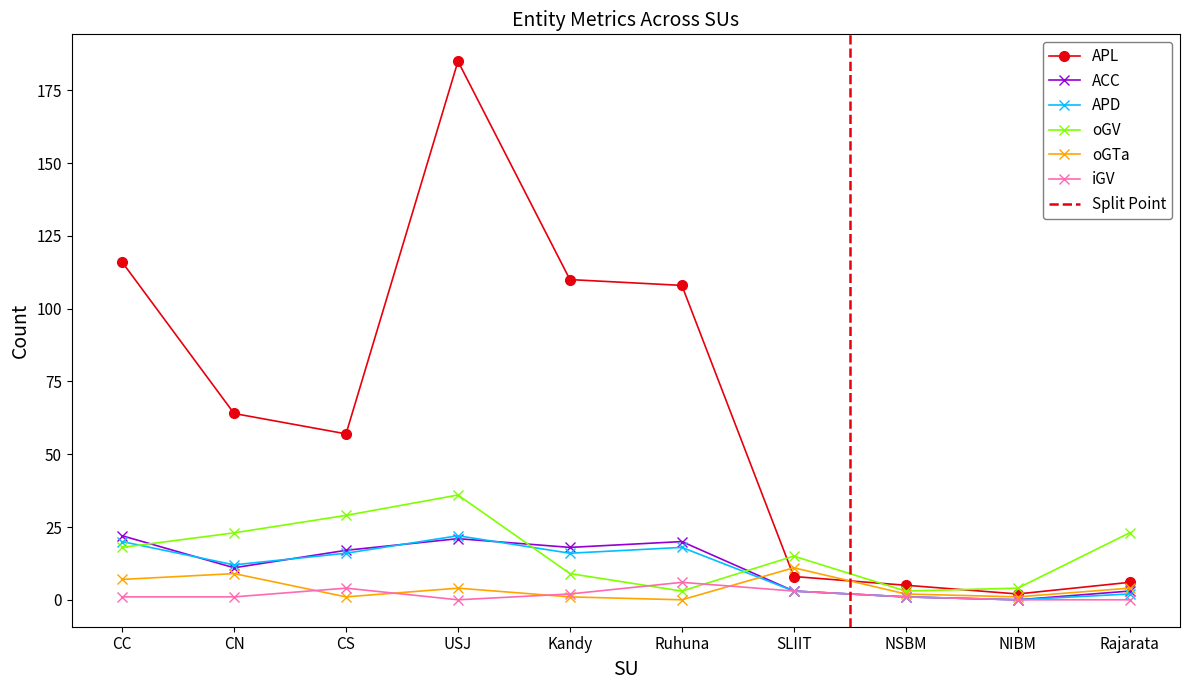

How many lines are shown in the chart?

6